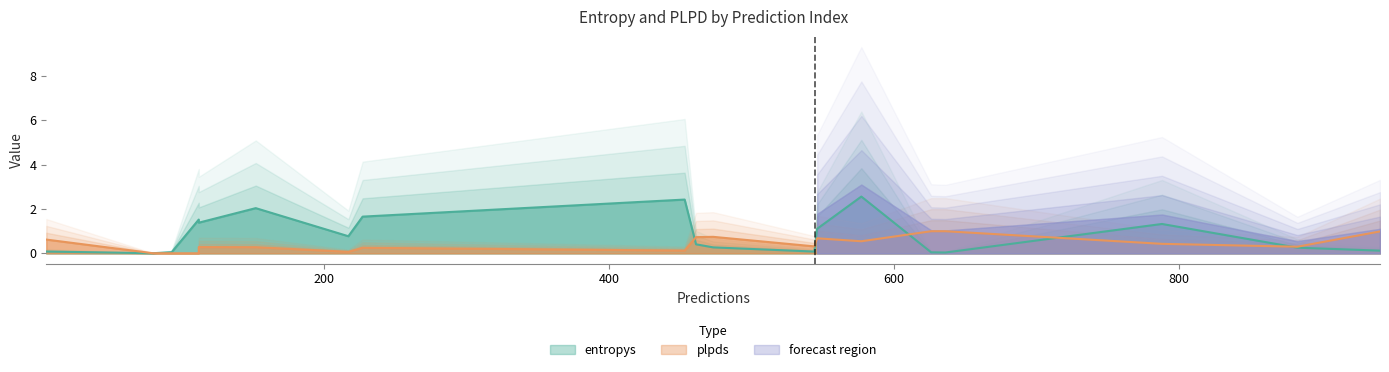

Which series changed the most between 227 and 93?

entropys